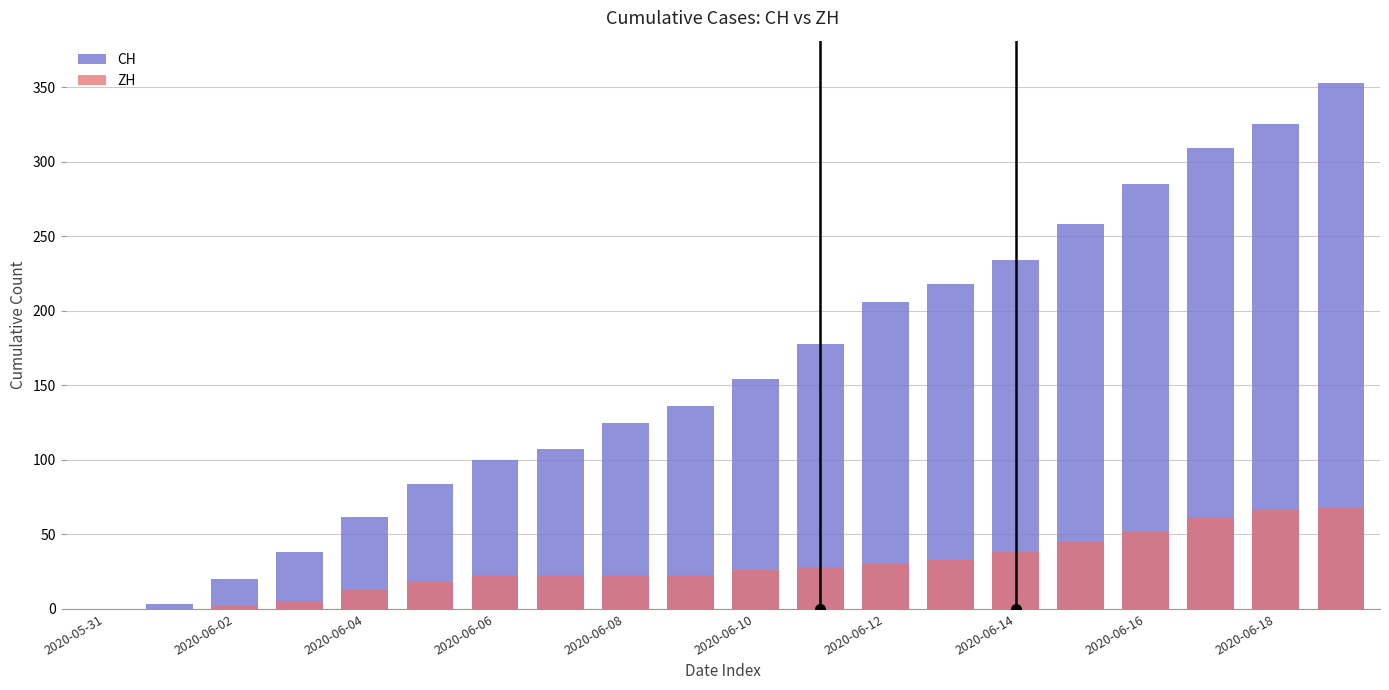

Which label corresponds to the largest value in the chart?

19